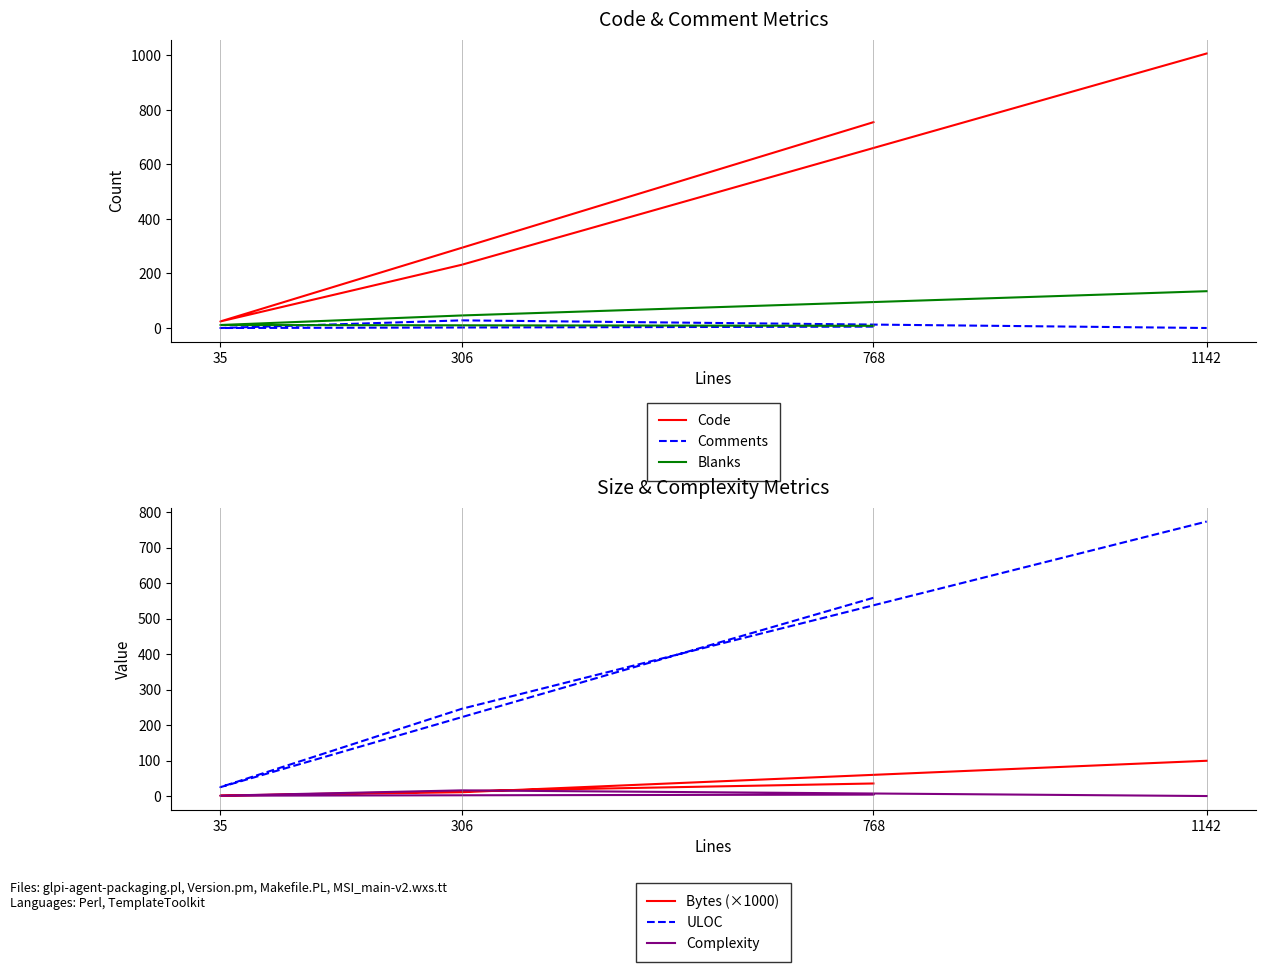

What is the sum of the Blanks values at 1142 and 306?

181.0